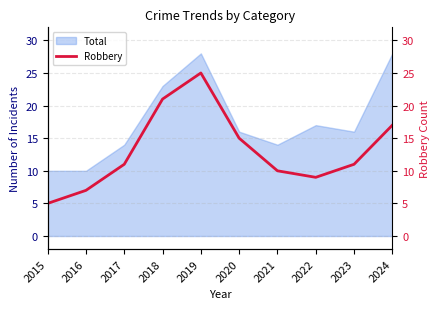

Reading right to left, what are all the values shown in this chart?

17	11	9	10	15	25	21	11	7	5